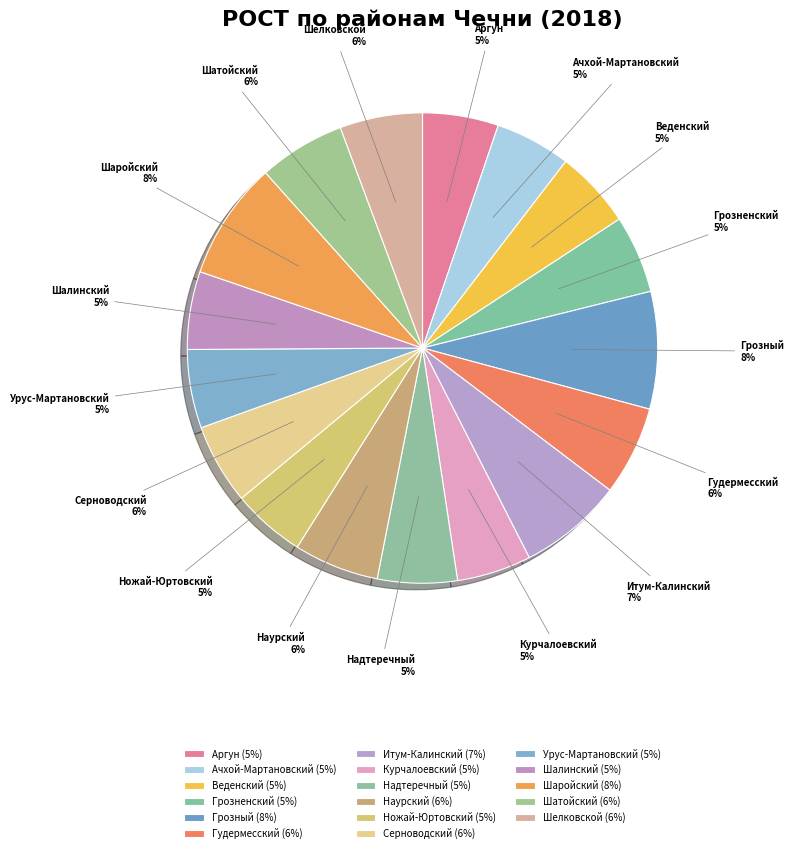

The Гудермесский slice represents 6% of the pie. True or false?

True